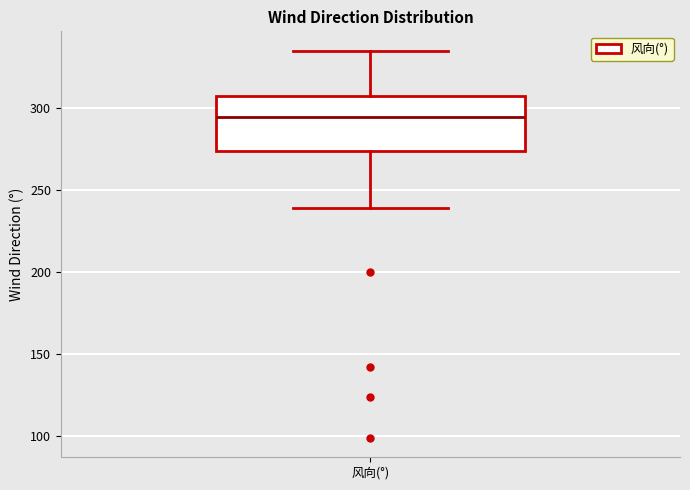

Read this box plot against the y-axis: the position of the median line, the range covered by the box, and the ends of both whiskers. The values are not printed on the chart, so give them approximately, as read against the axis.

median 295, box 275 to 305, whiskers 240 to 335